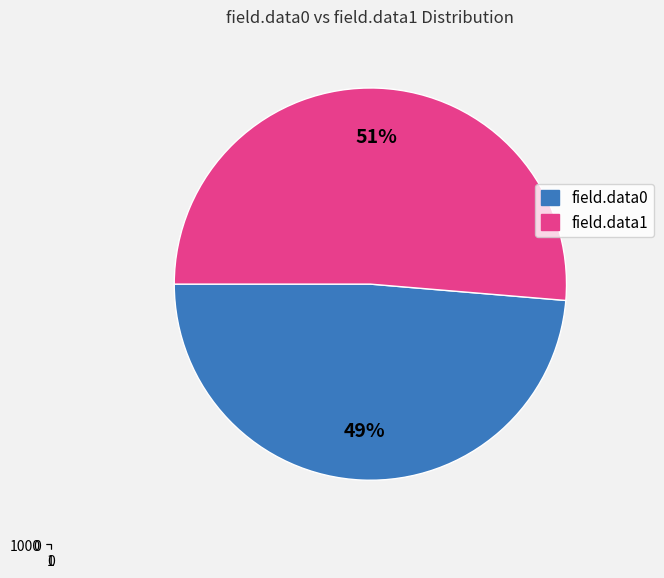

Combined, what portion of the pie is field.data1 = 1004 and field.data0 = 952?

100.0%